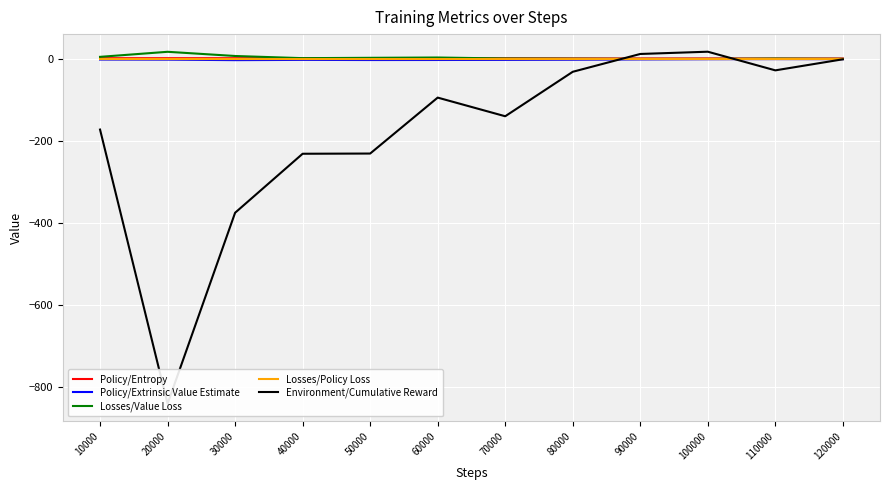

Is the value of Policy/Entropy at 50000 greater than the value of Policy/Extrinsic Value Estimate at 120000?

Yes